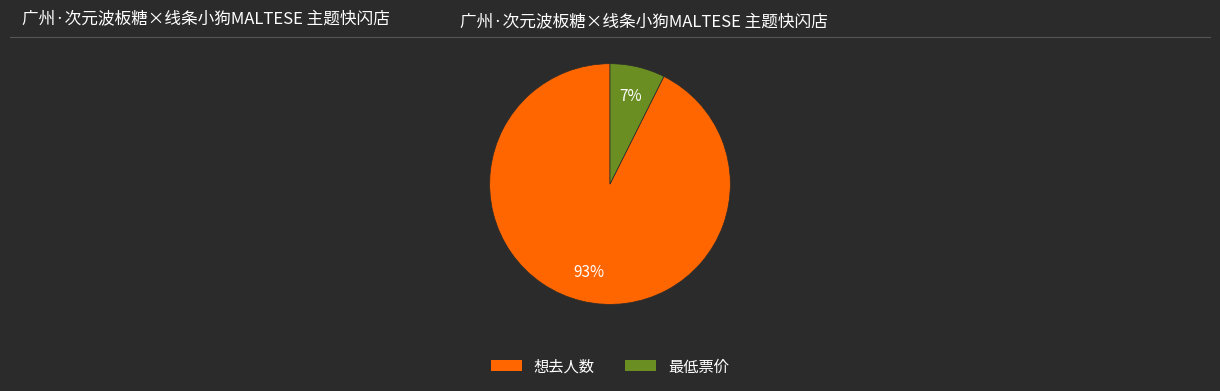

To the nearest percent, what is the average slice percentage?

50%